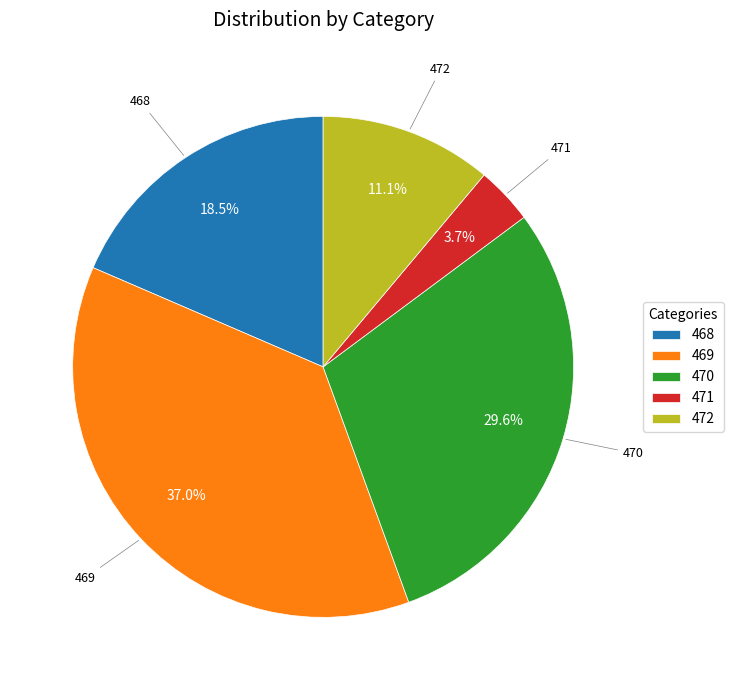

What is the smallest slice in the pie chart?

471